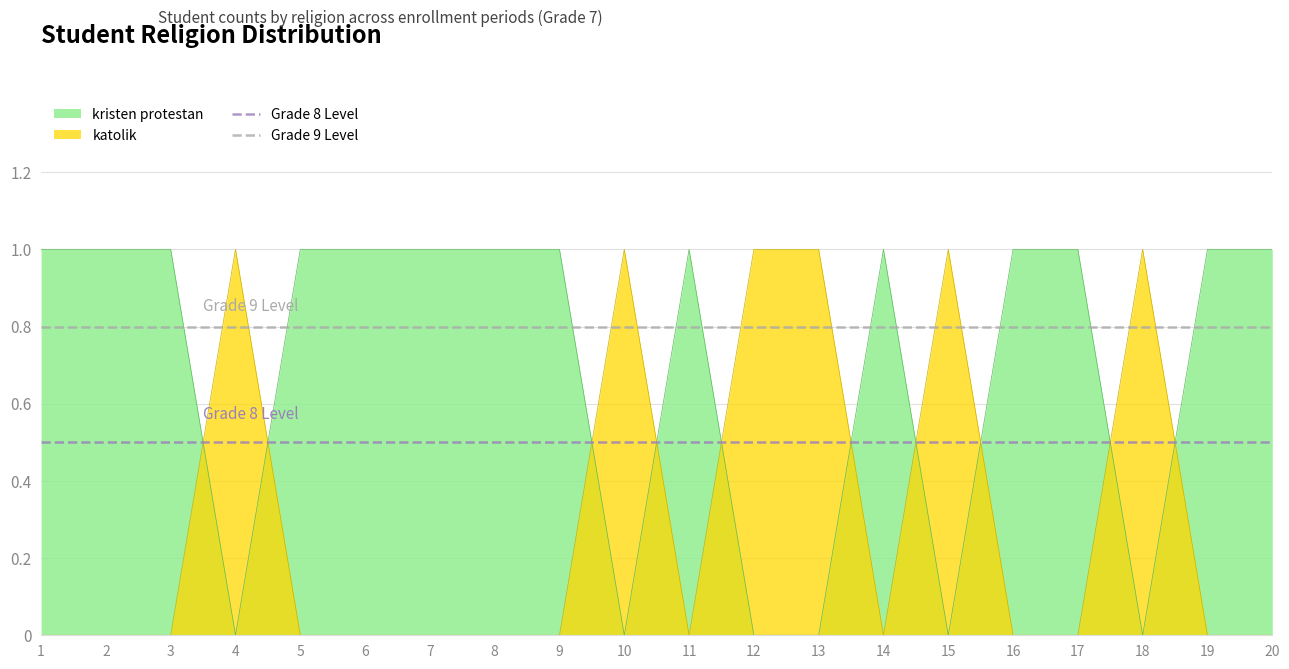

Where do kristen protestan and katolik first cross each other?

3 and 4